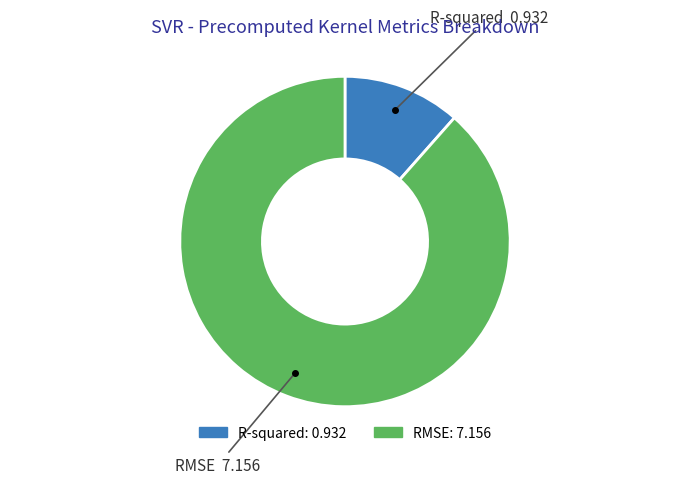

Do RMSE: 7.156 and R-squared: 0.932 together represent more than half of the pie?

Yes